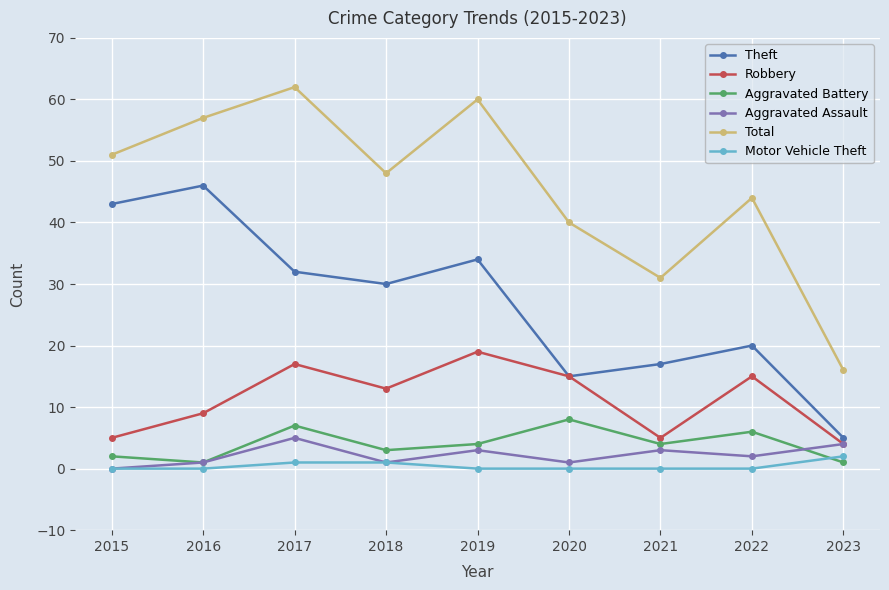

Is the value of Aggravated Assault at 2021 greater than the value of Robbery at 2017?

No